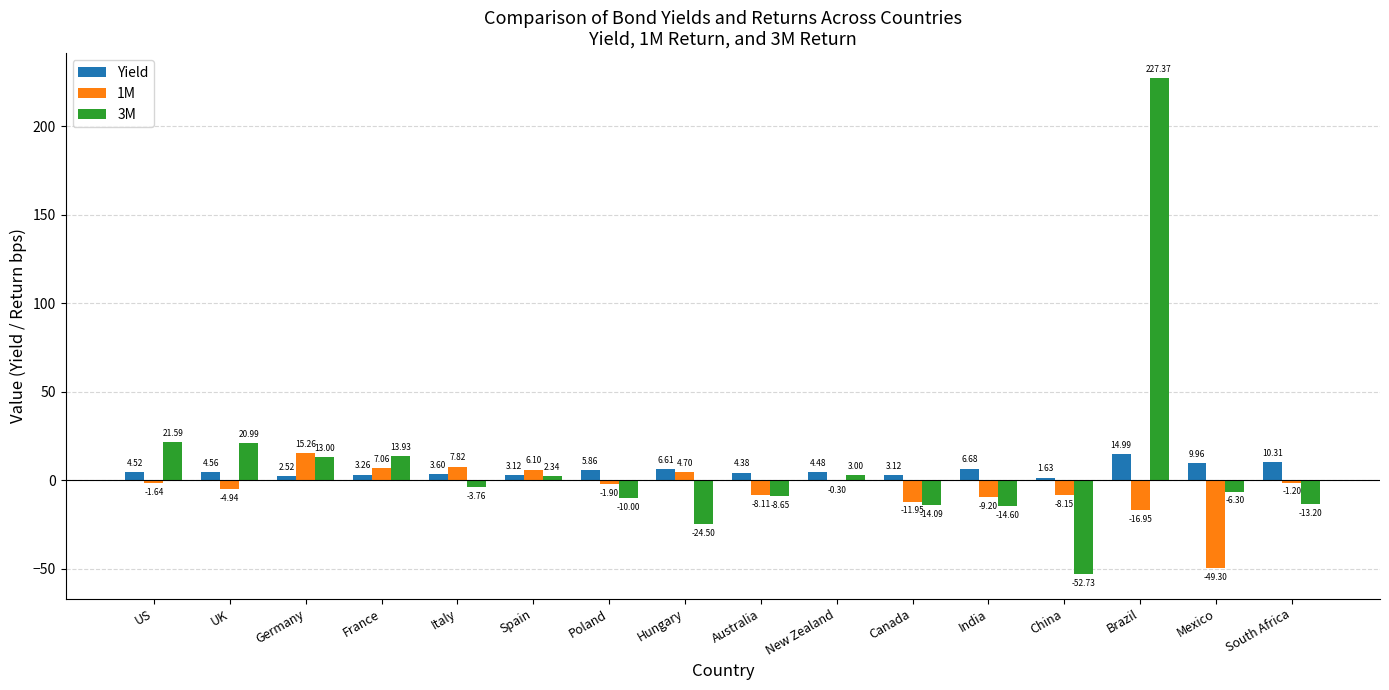

What is the sum of the 3M values at India and Hungary?

-39.1